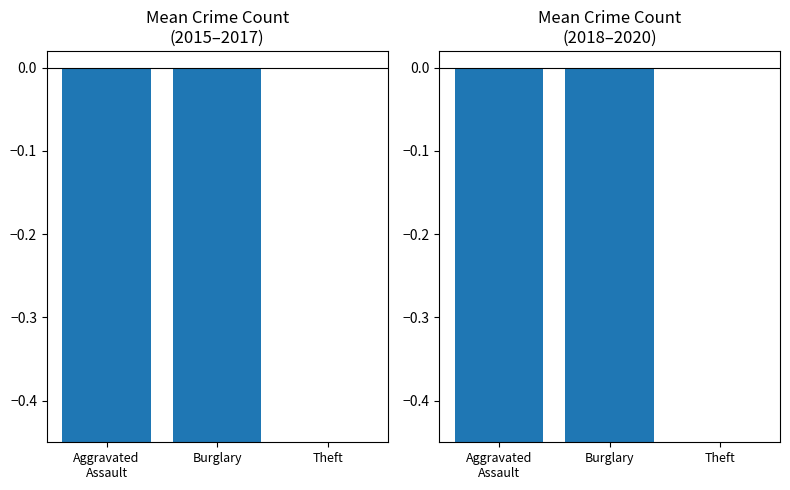

How many 2018-2020 Mean values are between 0 and 1?

1